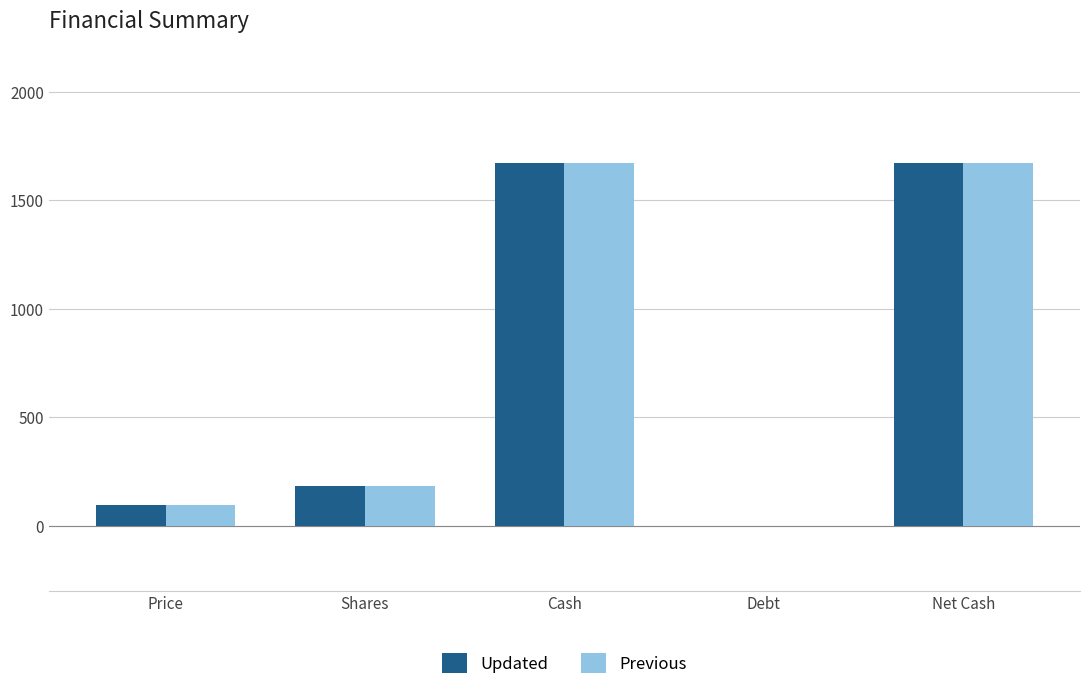

What is the sum of the Updated values at Debt and Shares?

180.9